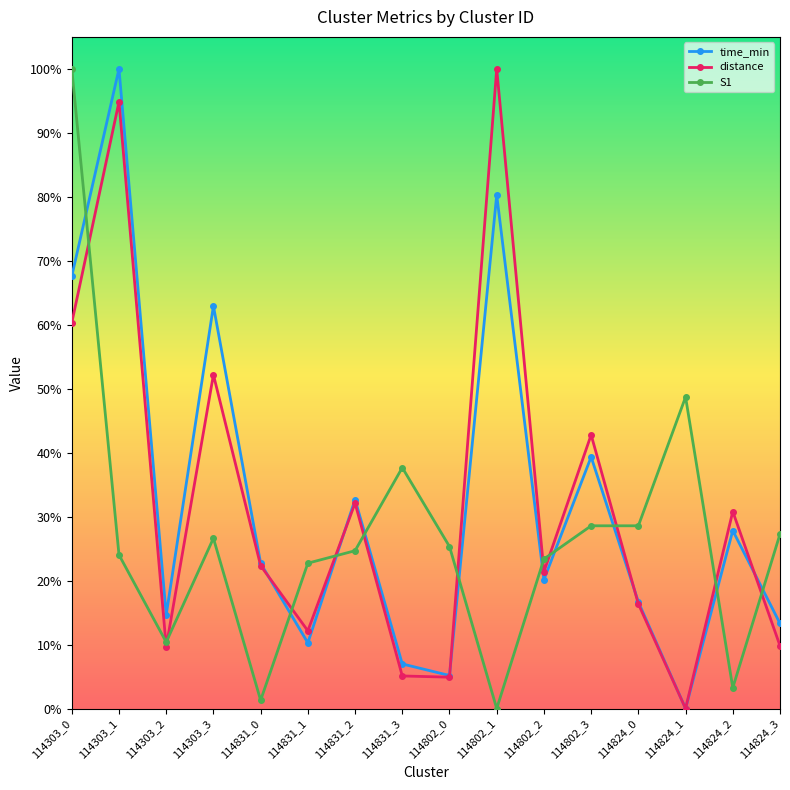

How many series are shown in this chart?

3